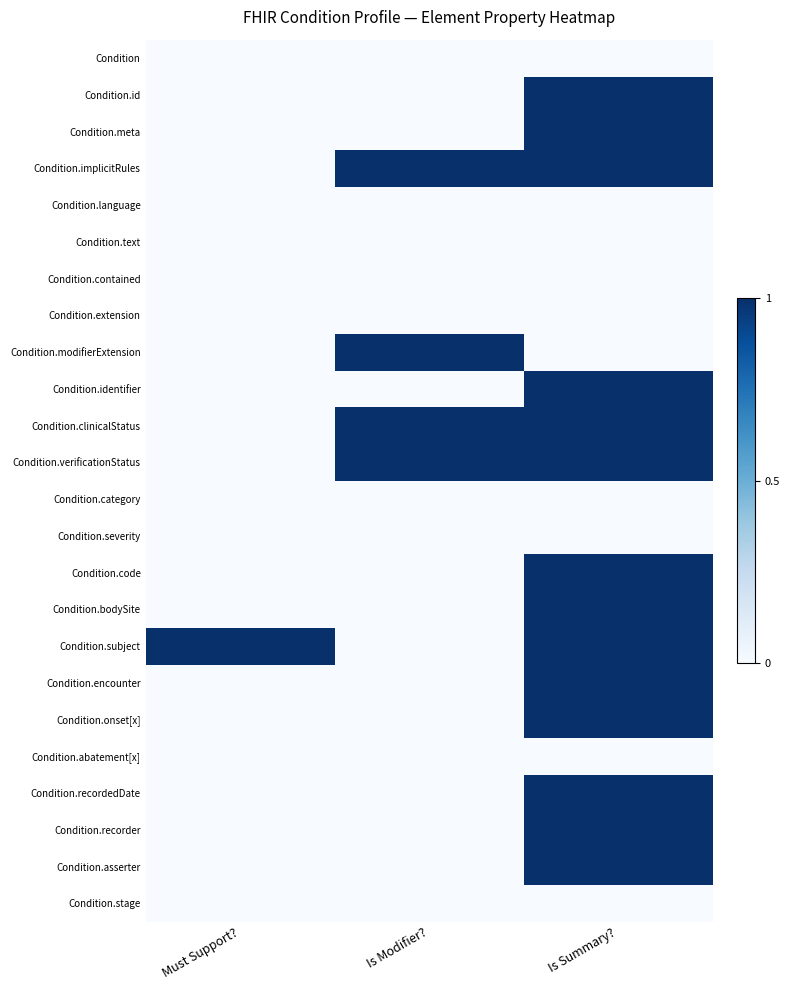

At Is Summary?, list the series in order from largest to smallest.

Condition.id, Condition.meta, Condition.implicitRules, Condition.identifier, Condition.clinicalStatus, Condition.verificationStatus, Condition.code, Condition.bodySite, Condition.subject, Condition.encounter, Condition.onset[x], Condition.recordedDate, Condition.recorder, Condition.asserter, Condition, Condition.language, Condition.text, Condition.contained, Condition.extension, Condition.modifierExtension, Condition.category, Condition.severity, Condition.abatement[x], Condition.stage